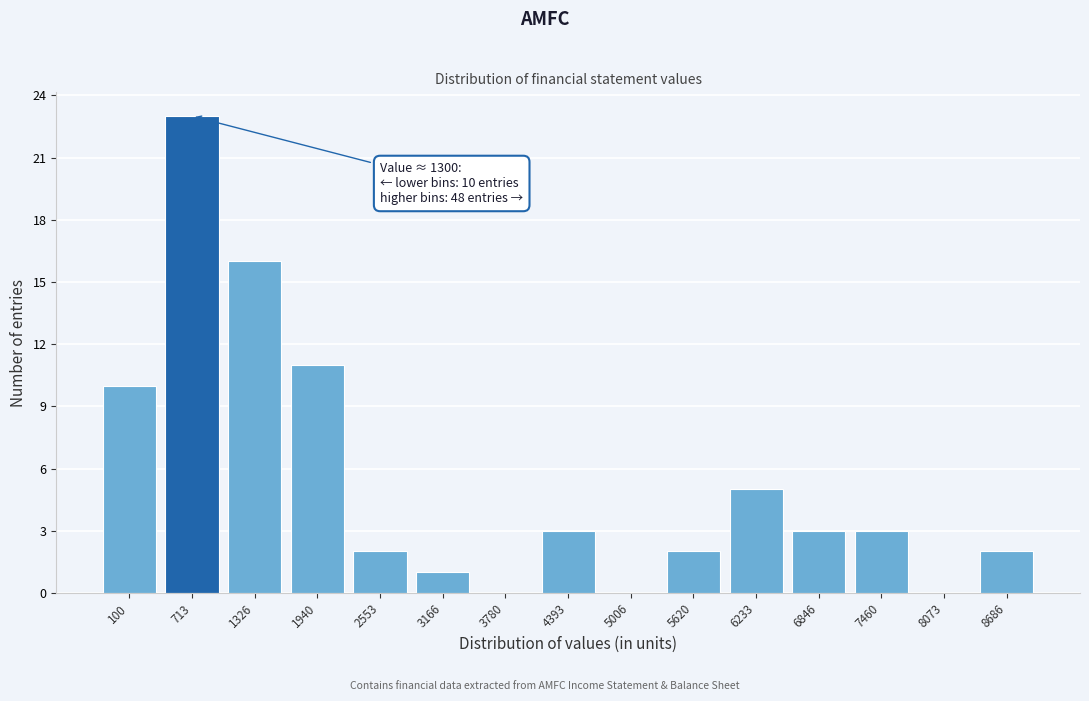

Reading left to right, transcribe all the data shown in this chart.

100=10	713=23	1326=16	1940=11	2553=2	3166=1	3780=0	4393=3	5006=0	5620=2	6233=5	6846=3	7460=3	8073=0	8686=2